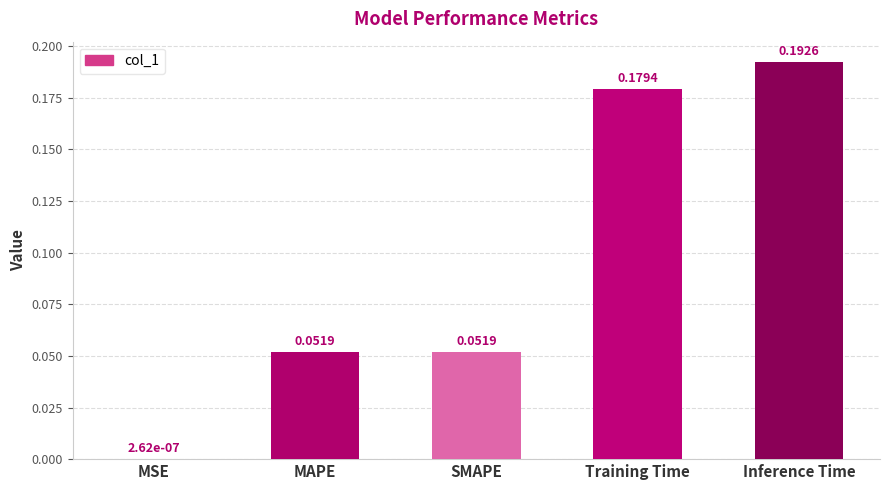

What is the change in value from MAPE to Training Time?

+0.1